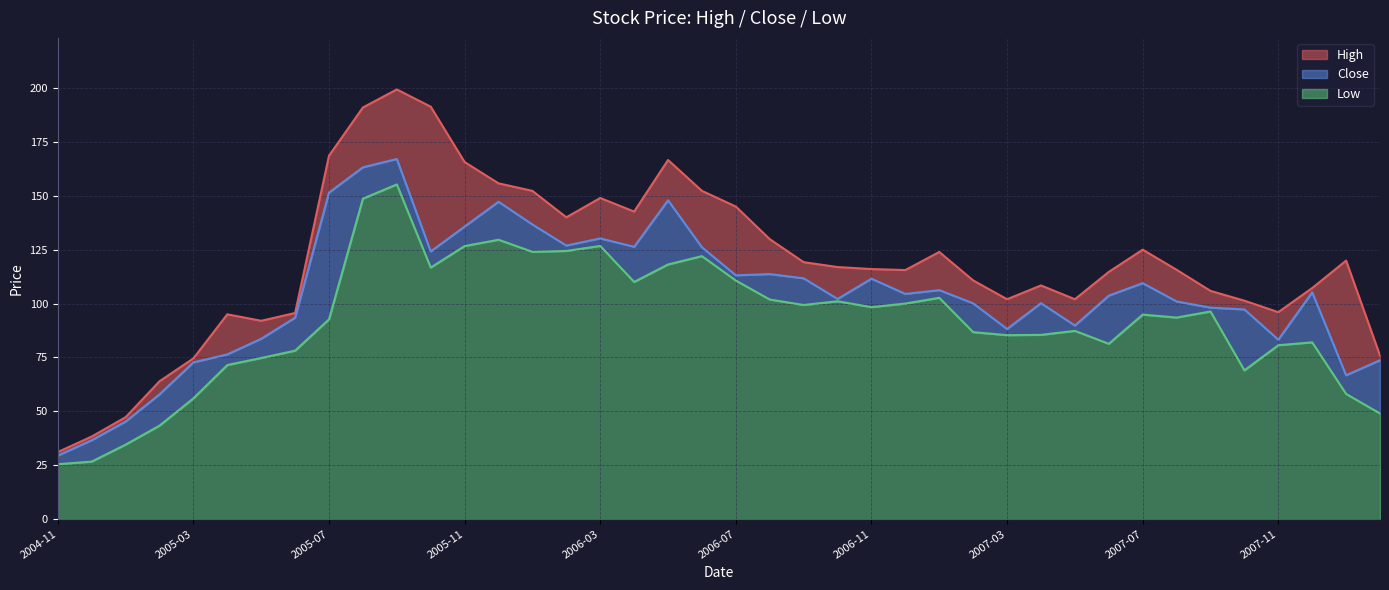

Which series has the largest total across all categories?

High